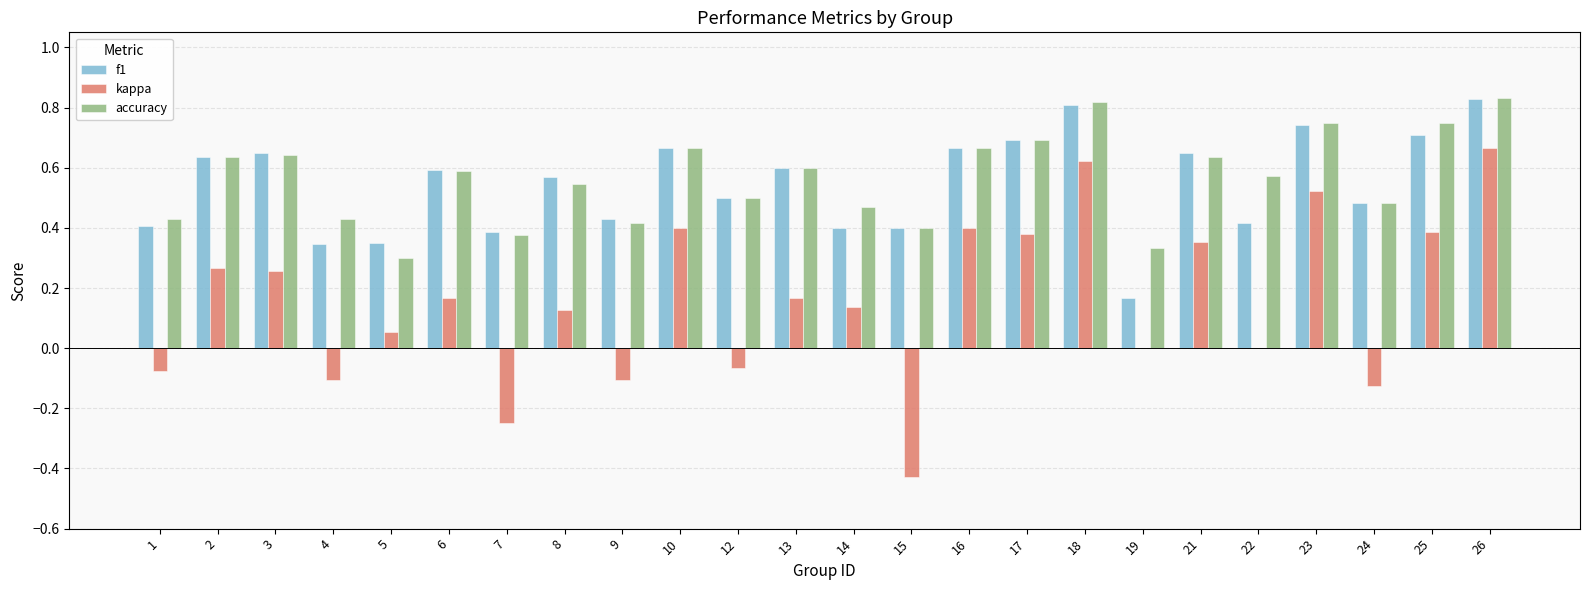

What are all the series names shown in the legend?

f1, kappa, accuracy